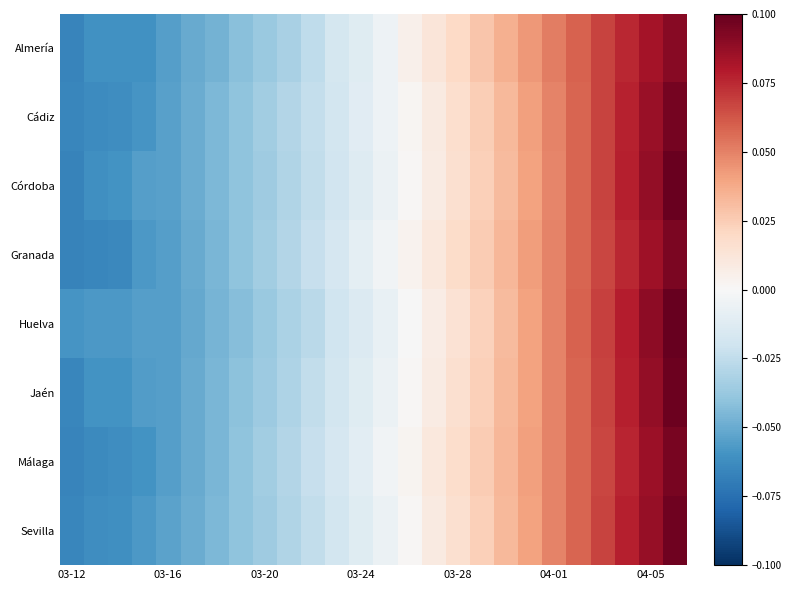

Reading right to left, extract all data points from this chart.

Almería: 0.1	0.1	0.1	0.1	0.1	0.1	0.0	0.0	0.0	0.0	0.0	0.0	-0.0	-0.0	-0.0	-0.0	-0.0	-0.0	-0.0	-0.0	-0.1	-0.1	-0.1	-0.1	-0.1	-0.1
Cádiz: 0.1	0.1	0.1	0.1	0.1	0.0	0.0	0.0	0.0	0.0	0.0	0.0	-0.0	-0.0	-0.0	-0.0	-0.0	-0.0	-0.0	-0.0	-0.0	-0.1	-0.1	-0.1	-0.1	-0.1
Córdoba: 0.1	0.1	0.1	0.1	0.1	0.0	0.0	0.0	0.0	0.0	0.0	0.0	-0.0	-0.0	-0.0	-0.0	-0.0	-0.0	-0.0	-0.0	-0.0	-0.1	-0.1	-0.1	-0.1	-0.1
Granada: 0.1	0.1	0.1	0.1	0.1	0.0	0.0	0.0	0.0	0.0	0.0	0.0	-0.0	-0.0	-0.0	-0.0	-0.0	-0.0	-0.0	-0.0	-0.1	-0.1	-0.1	-0.1	-0.1	-0.1
Huelva: 0.1	0.1	0.1	0.1	0.1	0.0	0.0	0.0	0.0	0.0	0.0	-0.0	-0.0	-0.0	-0.0	-0.0	-0.0	-0.0	-0.0	-0.0	-0.1	-0.1	-0.1	-0.1	-0.1	-0.1
Jaén: 0.1	0.1	0.1	0.1	0.1	0.0	0.0	0.0	0.0	0.0	0.0	0.0	-0.0	-0.0	-0.0	-0.0	-0.0	-0.0	-0.0	-0.0	-0.1	-0.1	-0.1	-0.1	-0.1	-0.1
Málaga: 0.1	0.1	0.1	0.1	0.1	0.0	0.0	0.0	0.0	0.0	0.0	0.0	-0.0	-0.0	-0.0	-0.0	-0.0	-0.0	-0.0	-0.0	-0.1	-0.1	-0.1	-0.1	-0.1	-0.1
Sevilla: 0.1	0.1	0.1	0.1	0.1	0.0	0.0	0.0	0.0	0.0	0.0	0.0	-0.0	-0.0	-0.0	-0.0	-0.0	-0.0	-0.0	-0.0	-0.0	-0.1	-0.1	-0.1	-0.1	-0.1